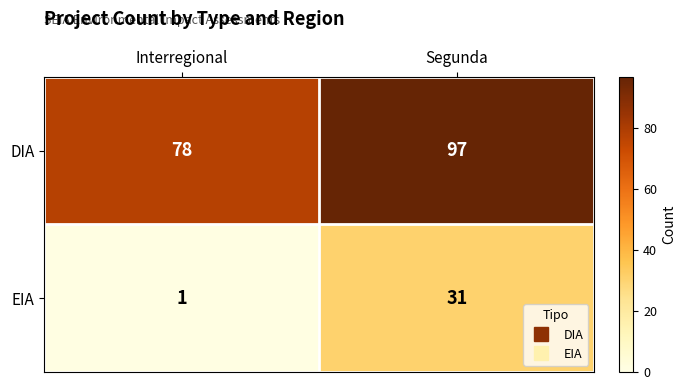

What is the average value of the DIA series?

88